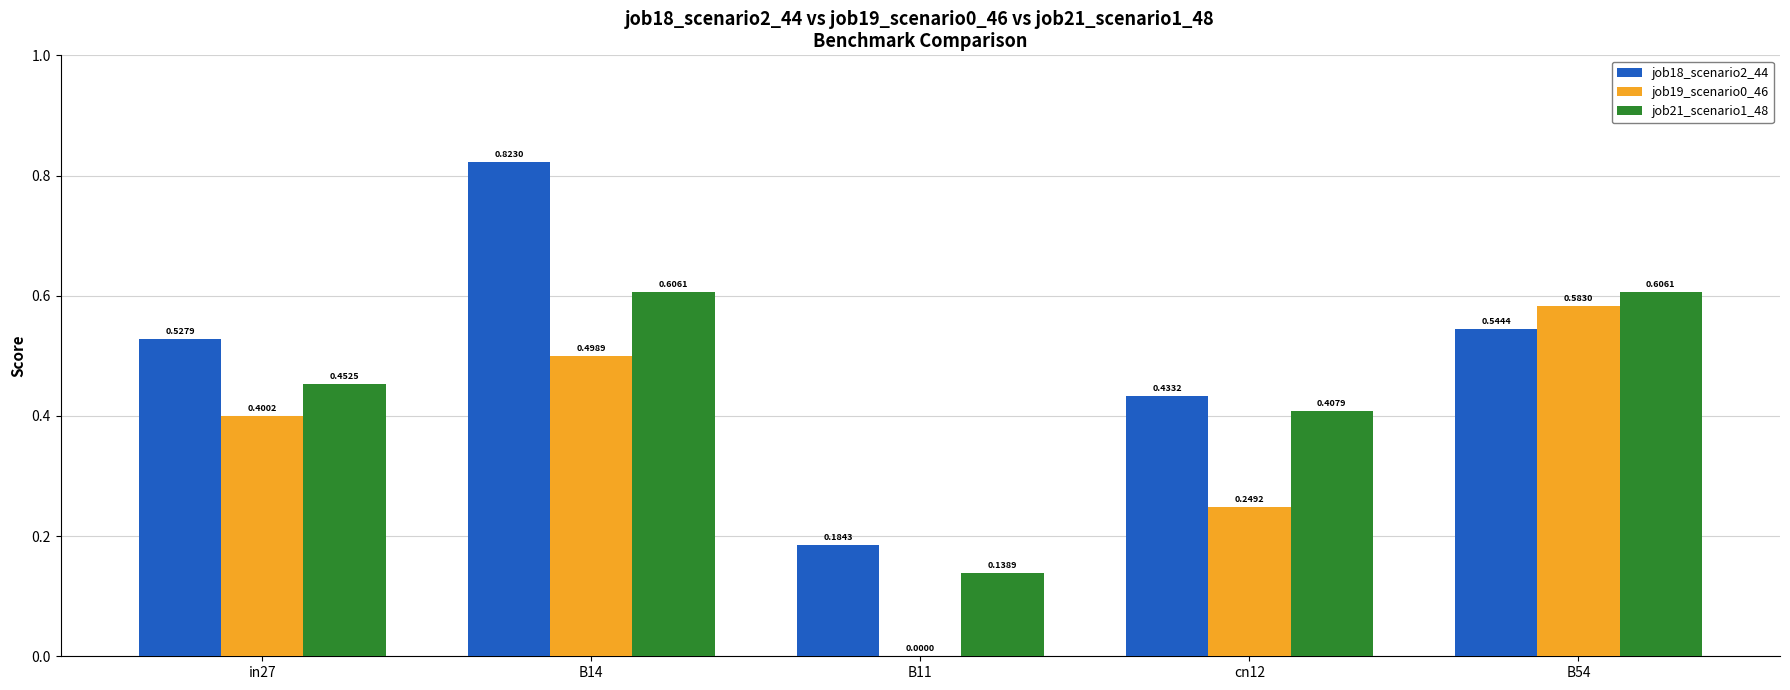

Between in27 and B11, which series saw the biggest shift?

job19_scenario0_46